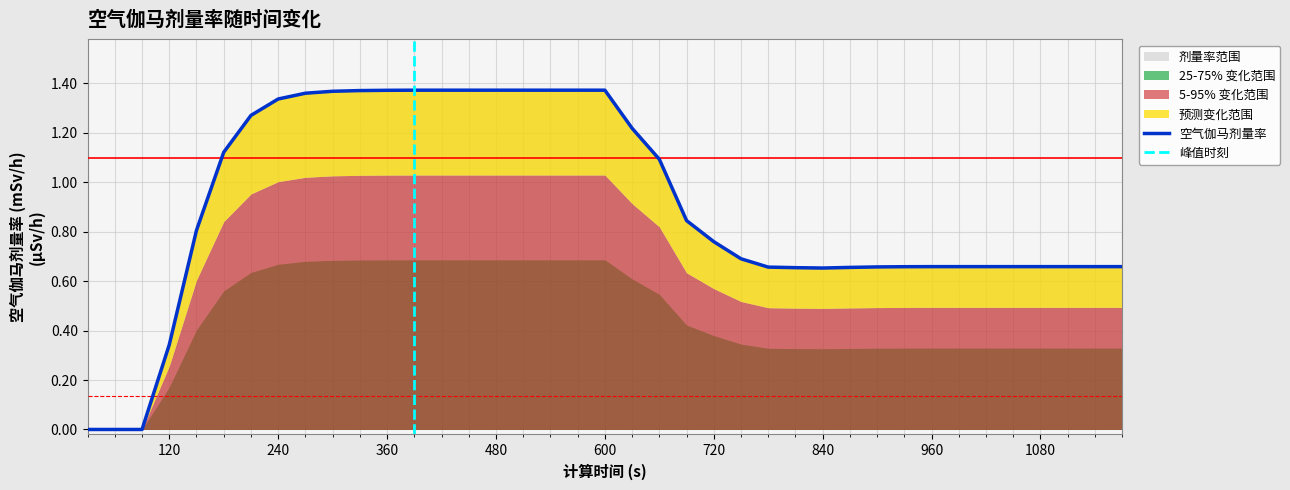

What is the sum of the values at 1170 and 1050?

1.3